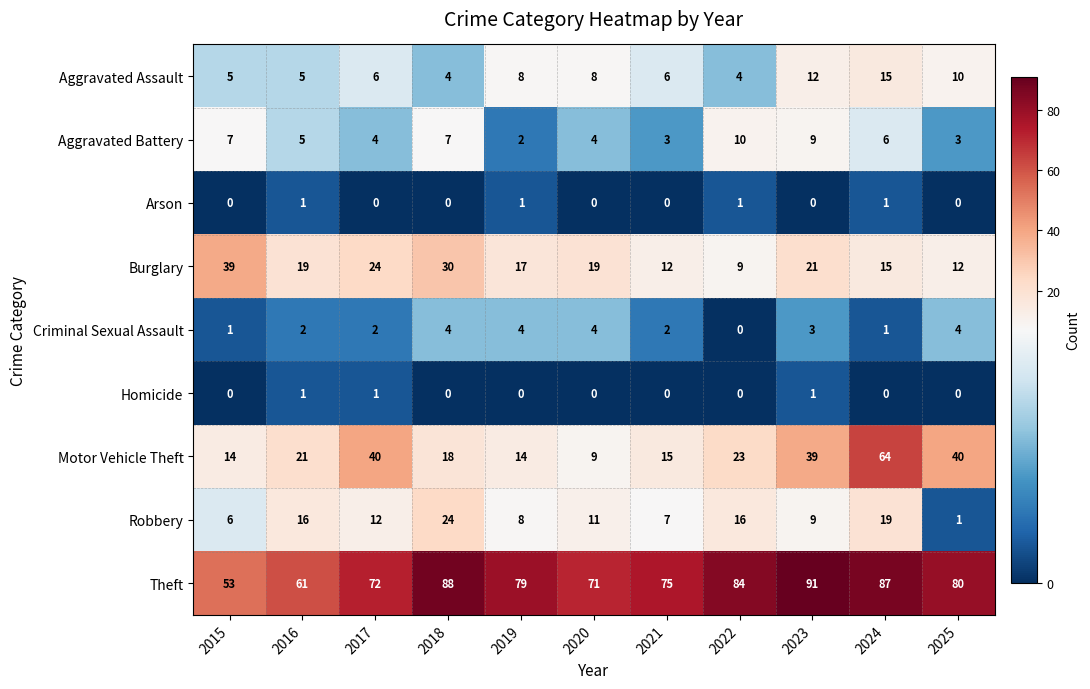

At which category does the chart reach its peak across all series?

2023